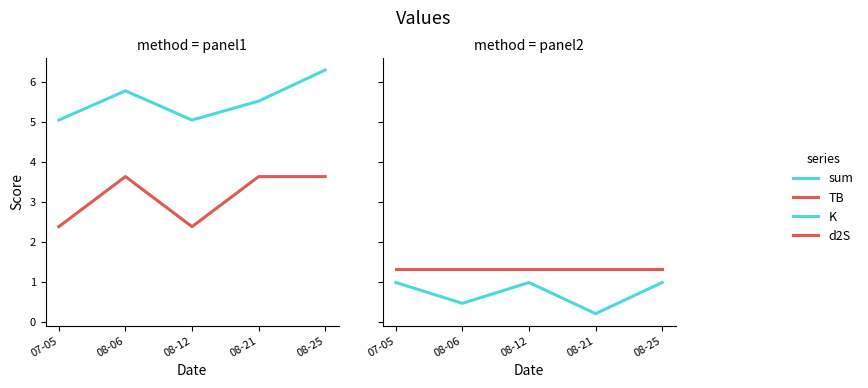

True or false: d2S has more than 1 points higher than both neighbors.

False